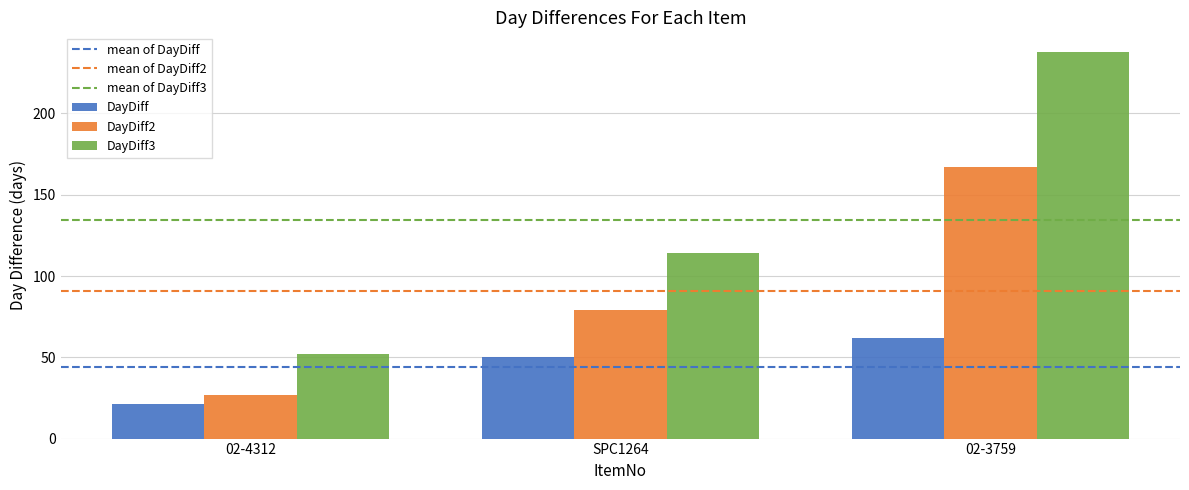

The DayDiff3 series shows 200 at SPC1264. True or false?

False